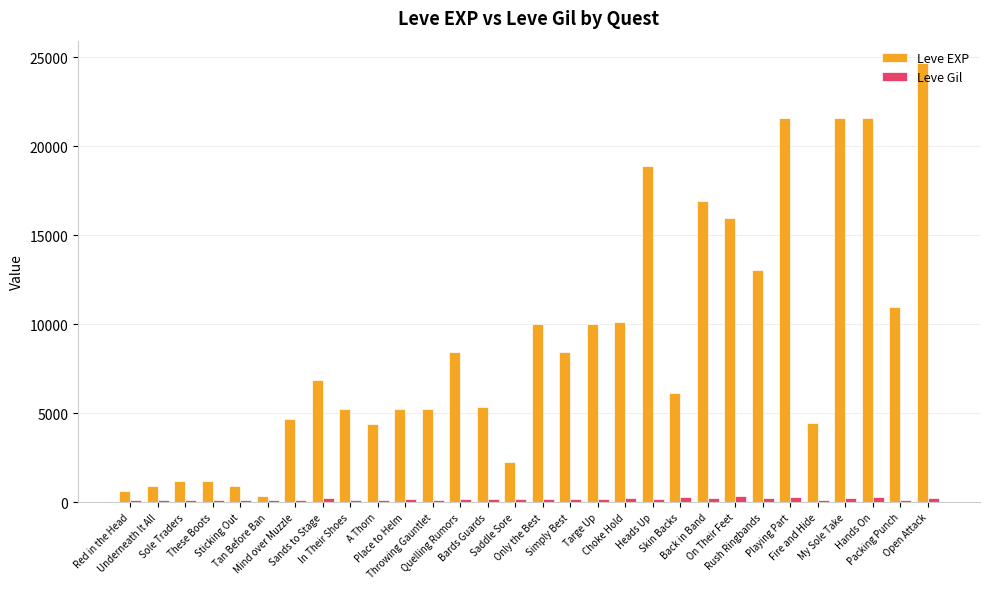

What is the average value of the Leve EXP series?

8902